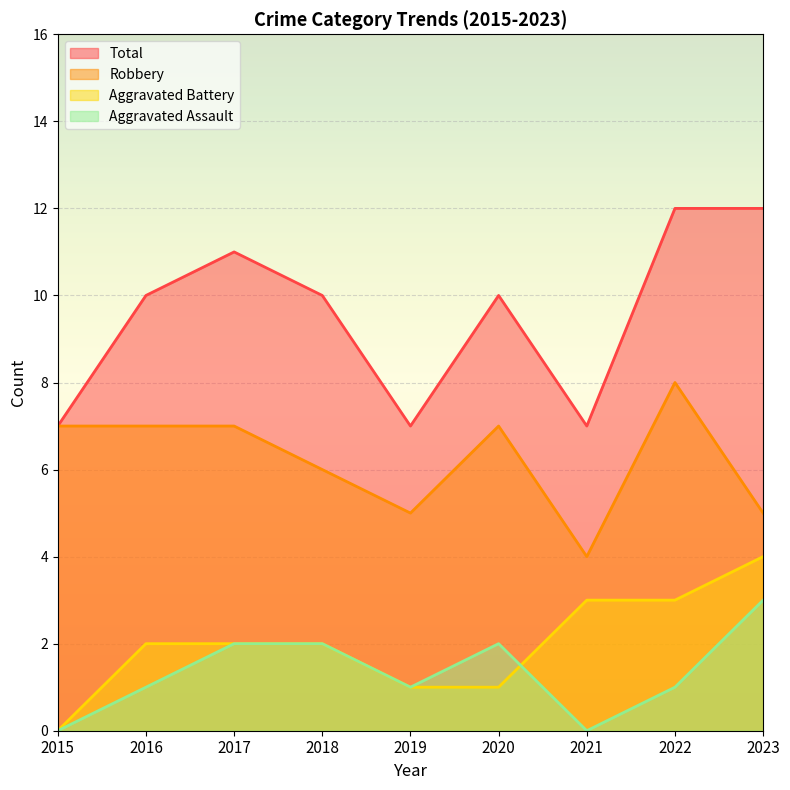

List the labels in order of Robbery value, smallest first.

2021, 2019, 2023, 2018, 2015, 2016, 2017, 2020, 2022